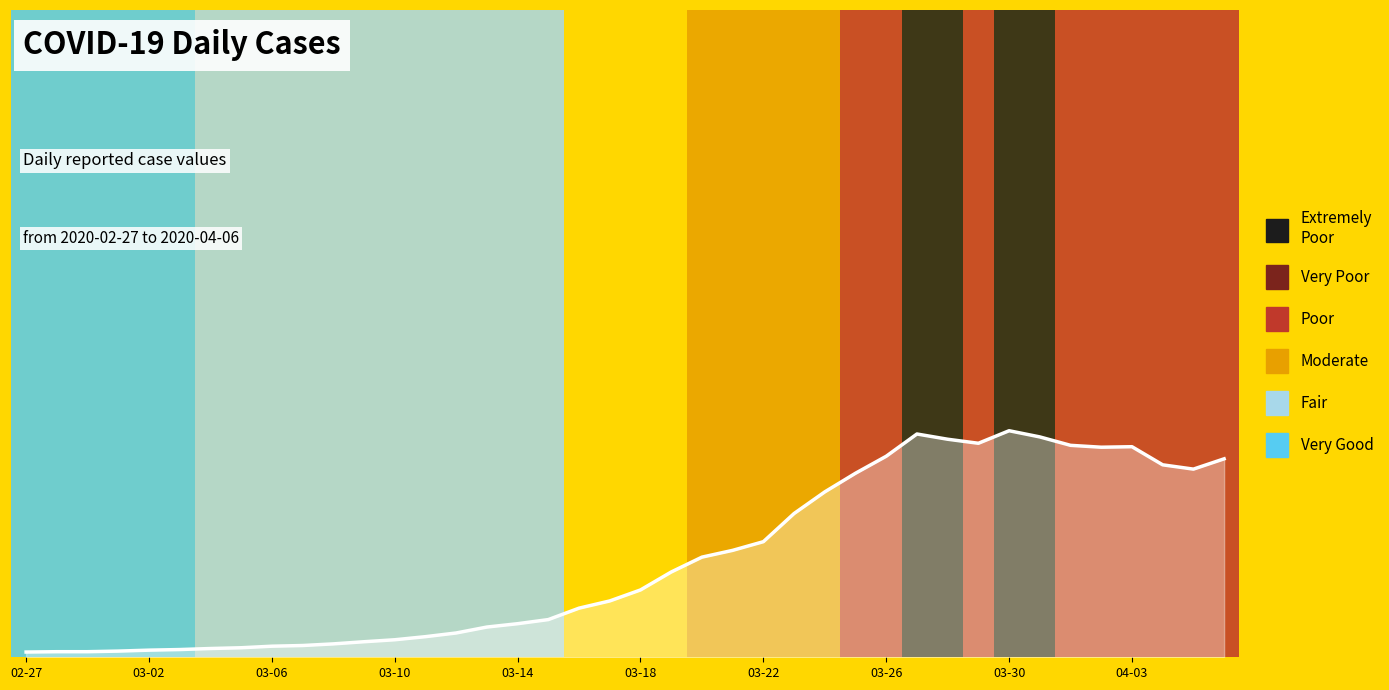

What is the difference between the maximum and minimum values?

901.9